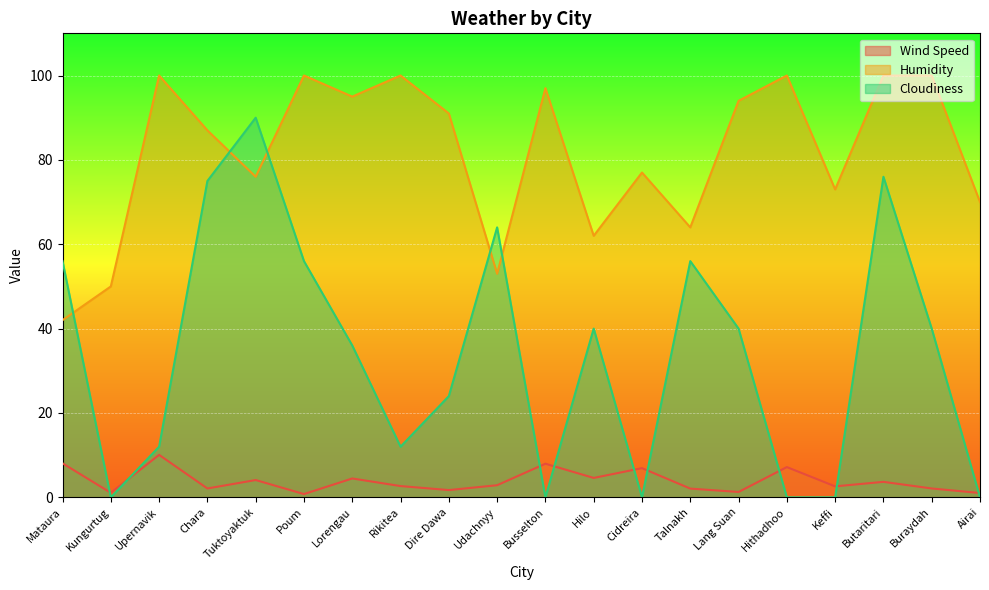

What is the label of the 19th point from the right?

Kungurtug